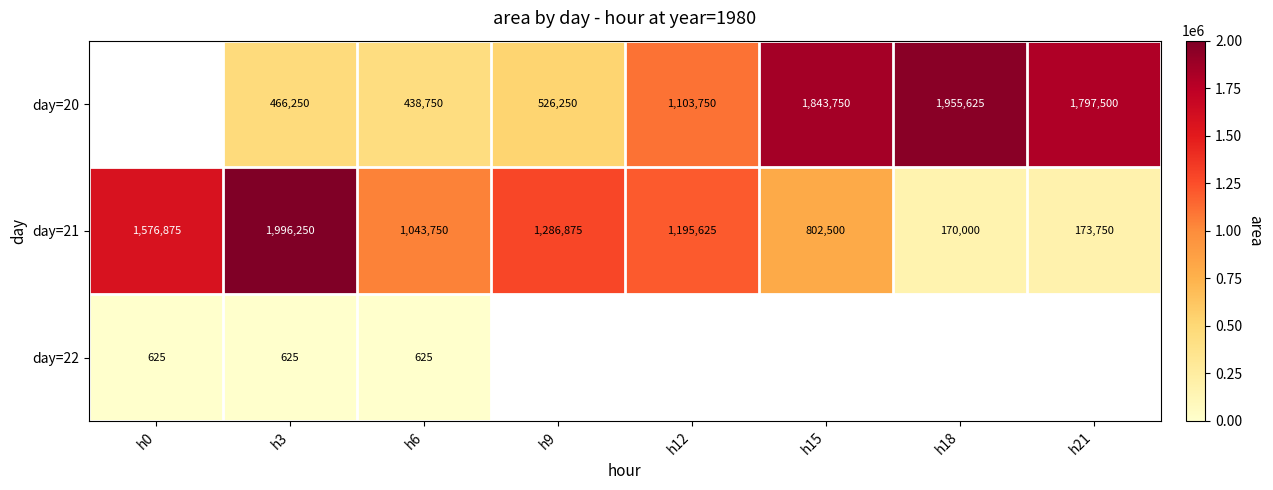

List the labels in order of day=21 value, largest first.

h3, h0, h9, h12, h6, h15, h21, h18